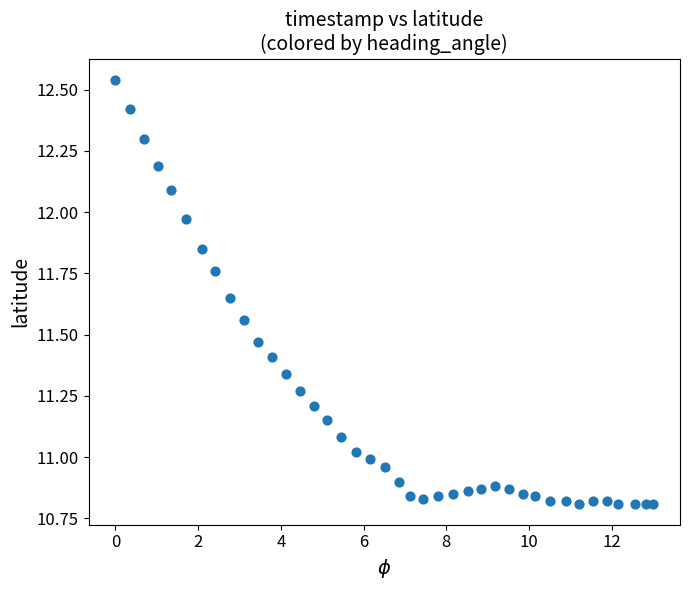

What is the range of Y values (max minus min)?

1.7